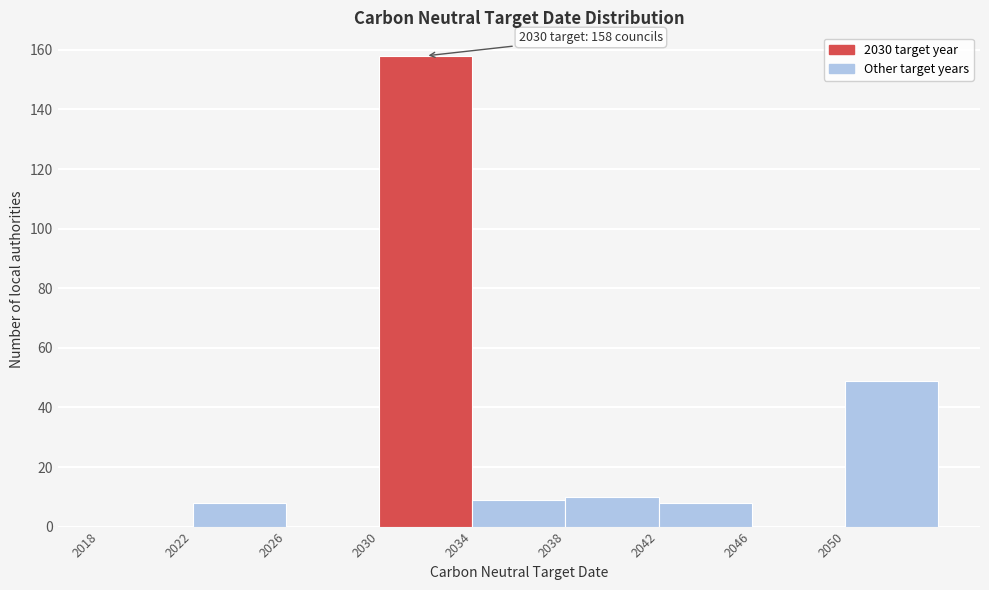

Over which range of the x-axis is the bar tallest?

2030 to 2034